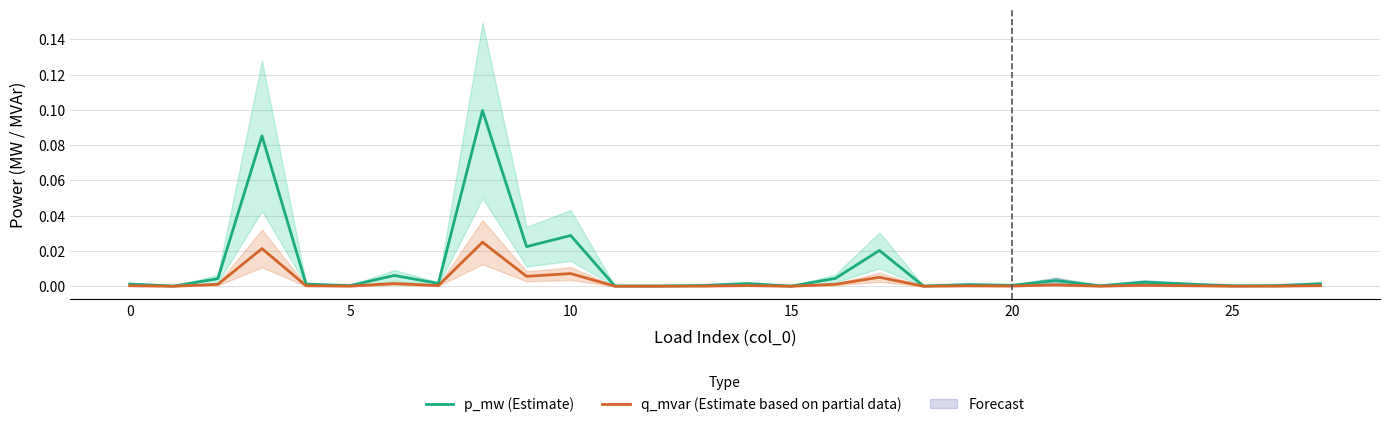

List the series in order of their peak value, highest first.

p_mw (Estimate), q_mvar (Estimate based on partial data)